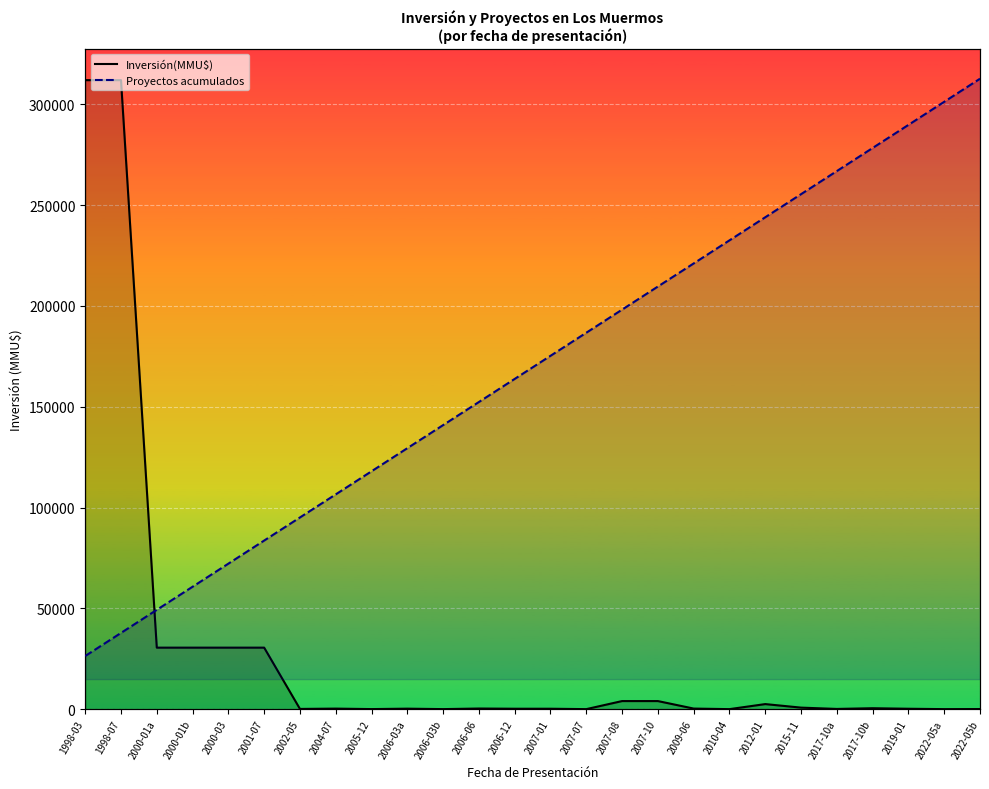

Which has a higher value, 2006-06 or 2007-08?

2007-08